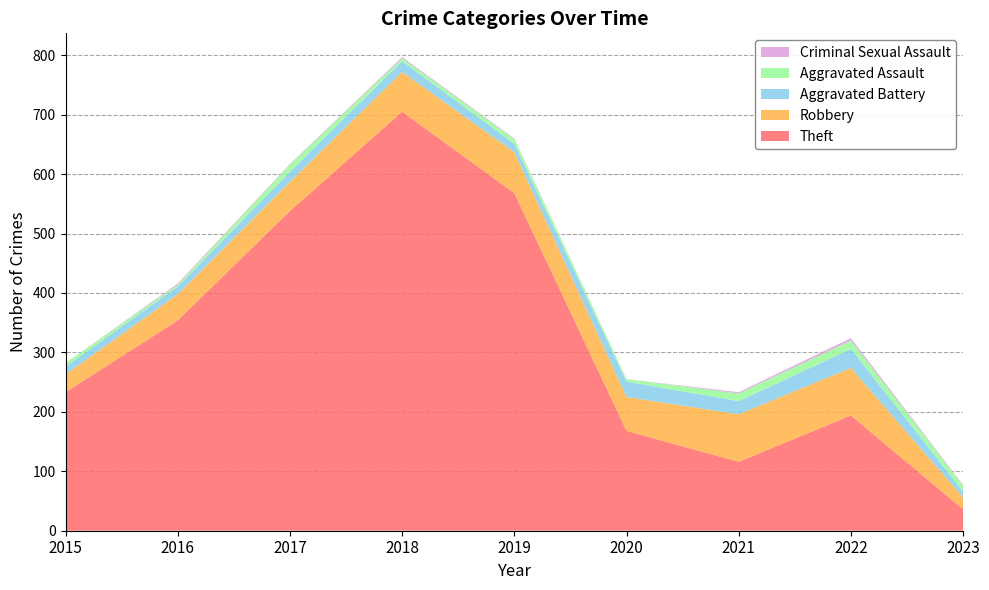

Reading right to left, transcribe all the data shown in this chart.

Theft: 2023=36	2022=194	2021=116	2020=168	2019=568	2018=705	2017=538	2016=354	2015=233
Robbery: 2023=20	2022=80	2021=80	2020=57	2019=69	2018=67	2017=49	2016=44	2015=30
Aggravated Battery: 2023=10	2022=32	2021=22	2020=26	2019=14	2018=18	2017=17	2016=13	2015=13
Aggravated Assault: 2023=10	2022=14	2021=13	2020=4	2019=8	2018=5	2017=12	2016=3	2015=6
Criminal Sexual Assault: 2023=1	2022=4	2021=2	2020=0	2019=1	2018=2	2017=1	2016=2	2015=0